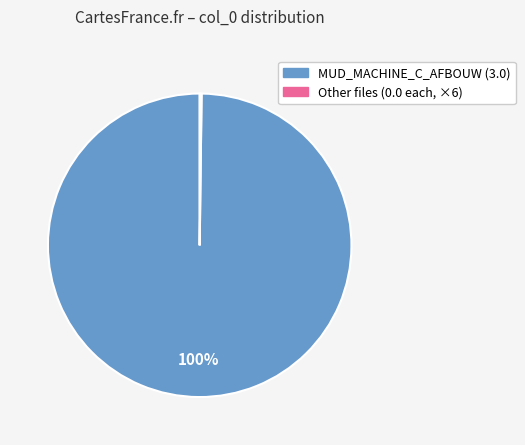

Is there a majority slice in this chart?

Yes